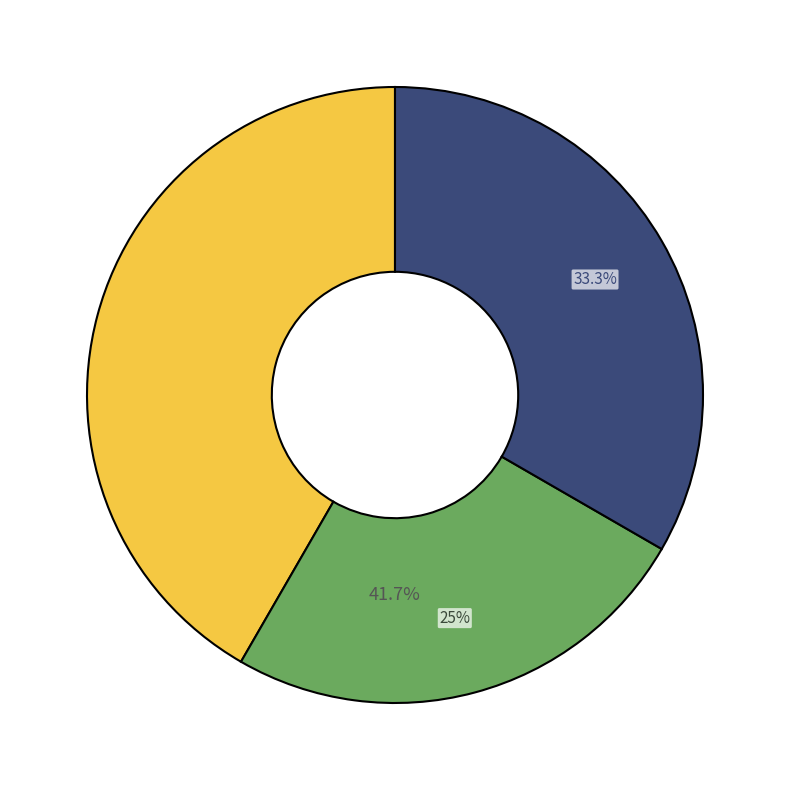

Which slice is the largest?

Lukas